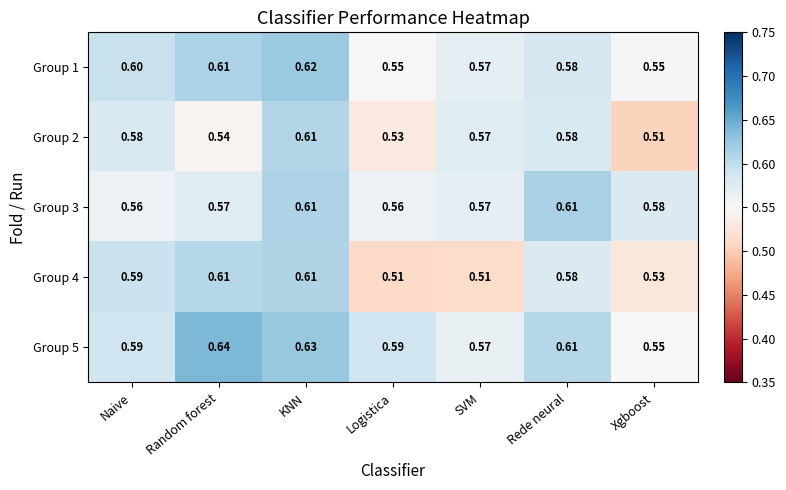

At which category does the chart reach its peak across all series?

Random forest